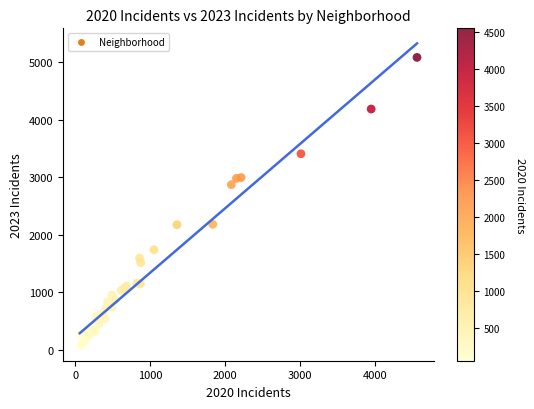

What Y value in the scatter plot is closest to 2577?

2870